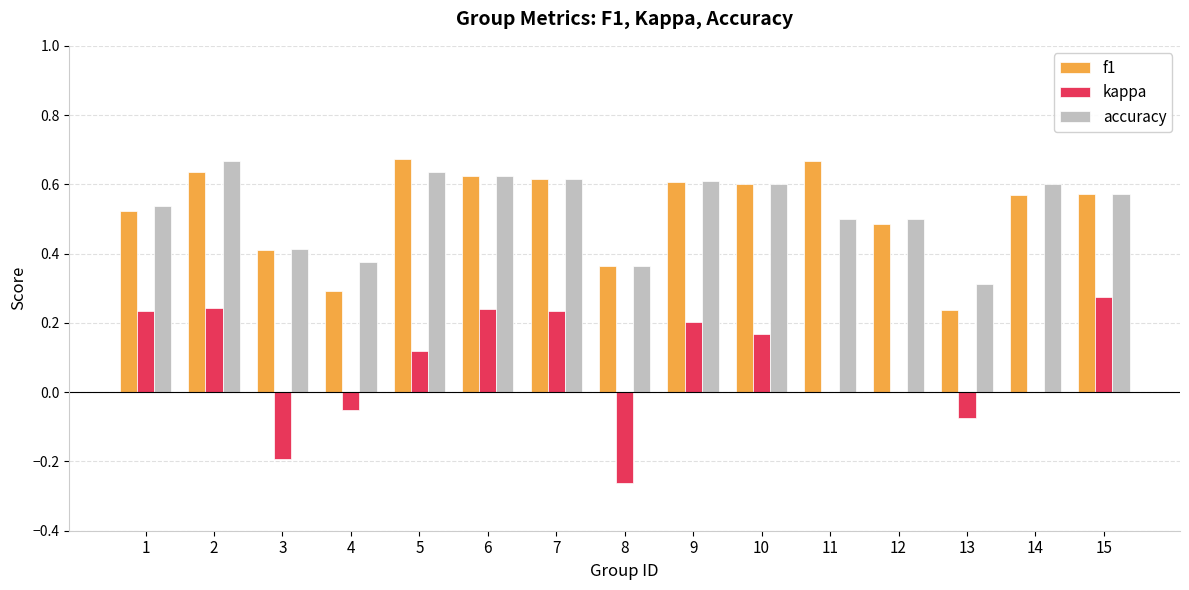

Is the value of accuracy at 15 greater than the value of f1 at 6?

No